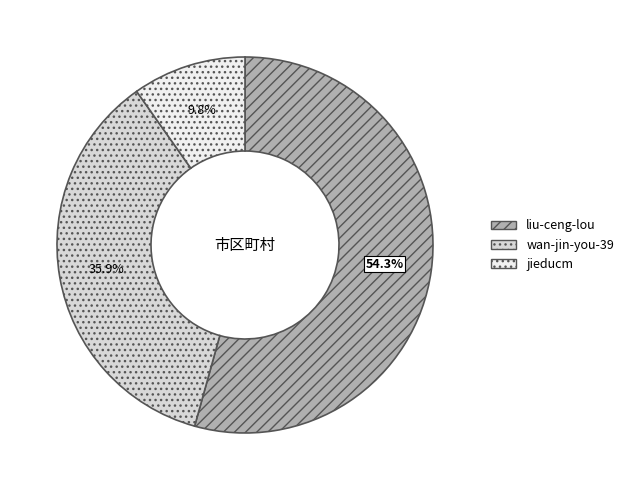

Which has a higher value, wan-jin-you-39 or liu-ceng-lou?

liu-ceng-lou